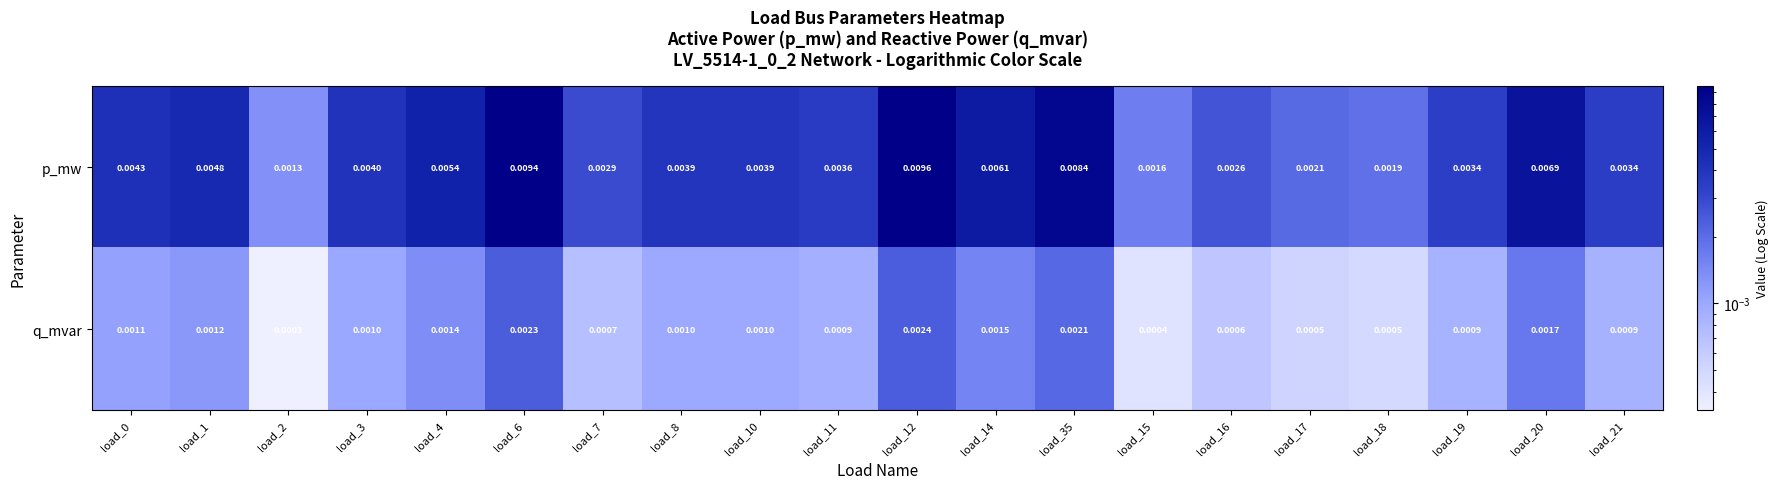

Is the value of p_mw at load_4 greater than the value of q_mvar at load_10?

Yes